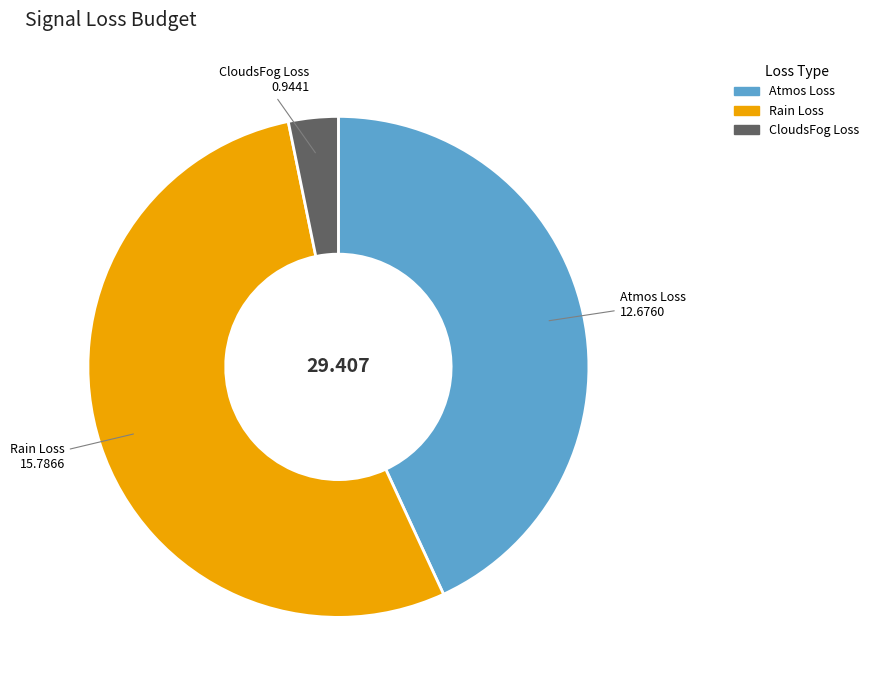

Is there a majority slice in this chart?

Yes